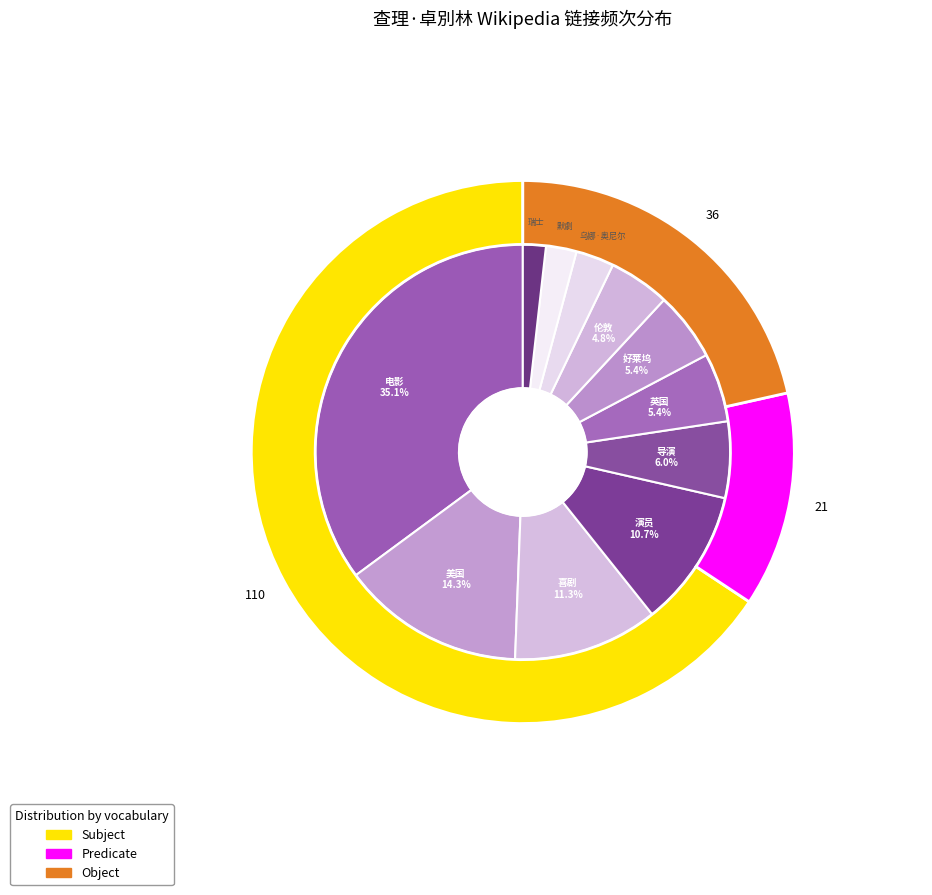

How many segments does this pie chart have?

11